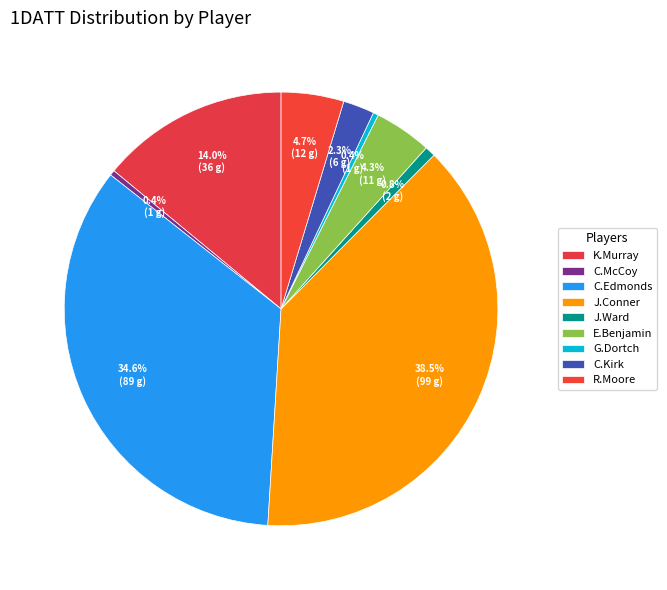

Count the number of slices in the pie.

9